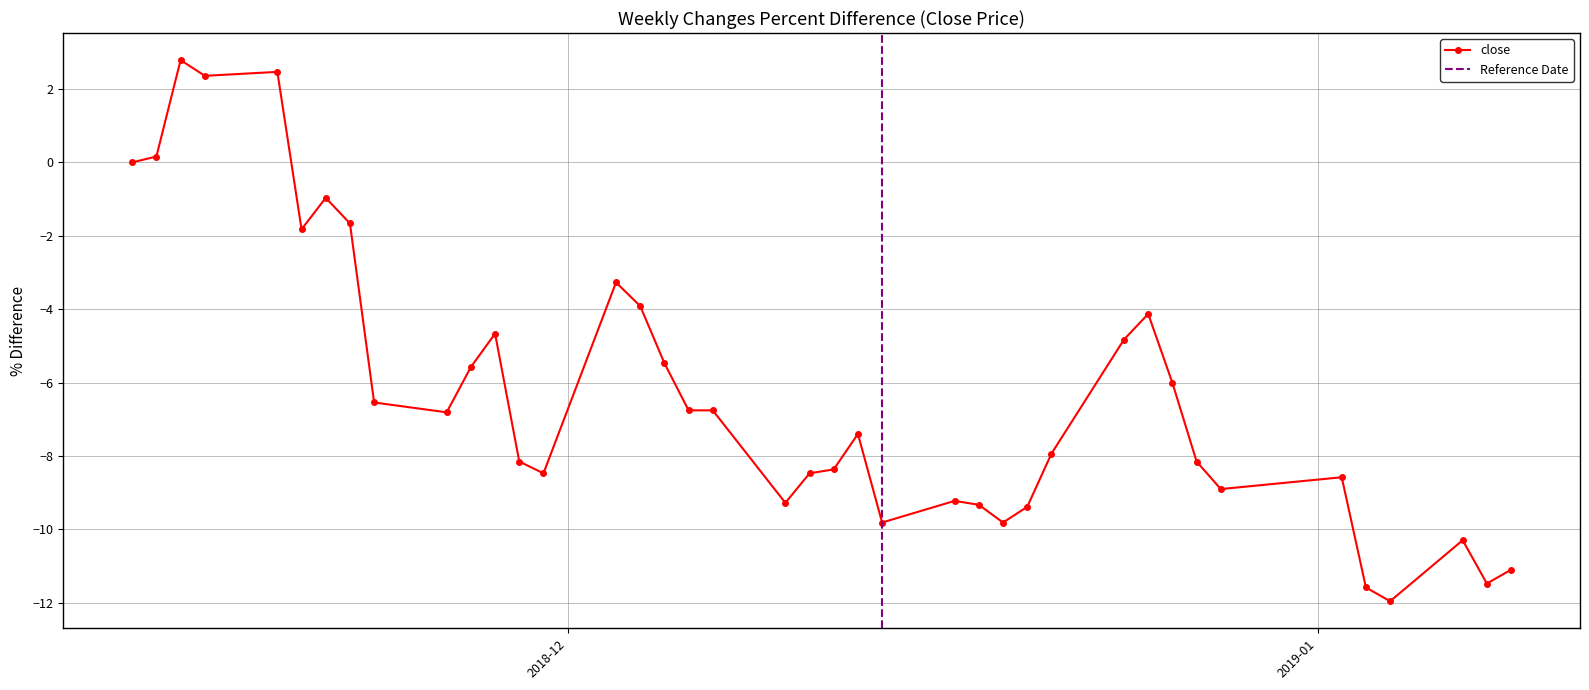

Reading right to left, list all the values displayed in this chart.

2019-01-09=-11.1	2019-01-08=-11.5	2019-01-07=-10.3	2019-01-04=-12.0	2019-01-03=-11.6	2019-01-02=-8.6	2018-12-28=-8.9	2018-12-27=-8.2	2018-12-26=-6.0	2018-12-25=-4.1	2018-12-24=-4.8	2018-12-21=-7.9	2018-12-20=-9.4	2018-12-19=-9.8	2018-12-18=-9.3	2018-12-17=-9.2	2018-12-14=-9.8	2018-12-13=-7.4	2018-12-12=-8.4	2018-12-11=-8.5	2018-12-10=-9.3	2018-12-07=-6.8	2018-12-06=-6.8	2018-12-05=-5.5	2018-12-04=-3.9	2018-12-03=-3.3	2018-11-30=-8.5	2018-11-29=-8.2	2018-11-28=-4.7	2018-11-27=-5.6	2018-11-26=-6.8	2018-11-23=-6.5	2018-11-22=-1.7	2018-11-21=-1.0	2018-11-20=-1.8	2018-11-19=2.5	2018-11-16=2.4	2018-11-15=2.8	2018-11-14=0.2	2018-11-13=0.0